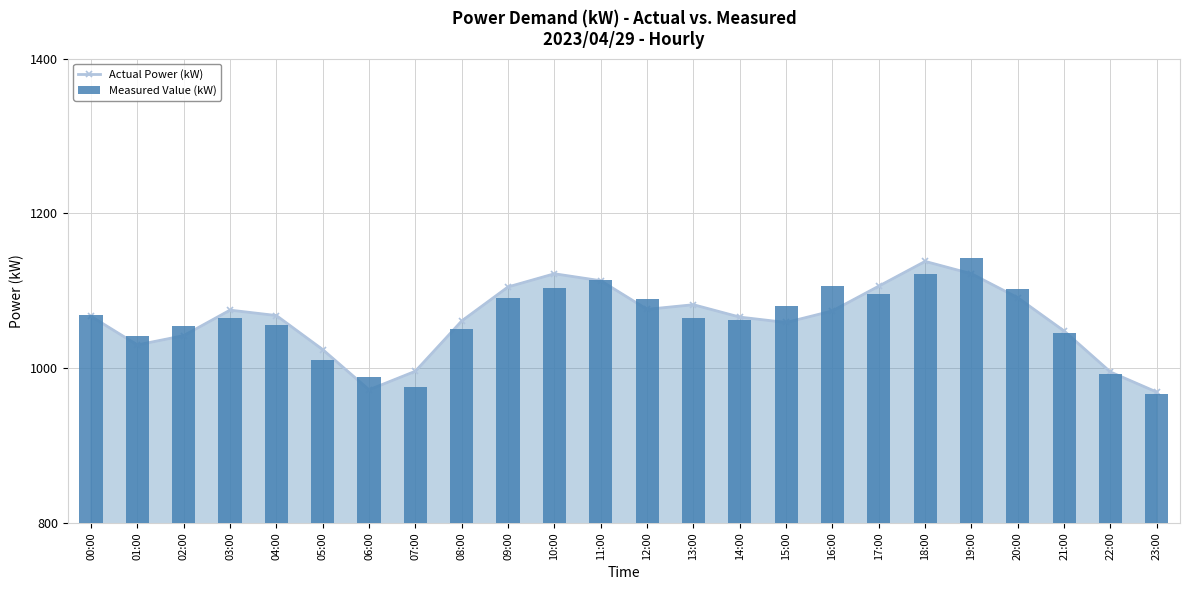

What is the maximum value shown in the chart?

1143